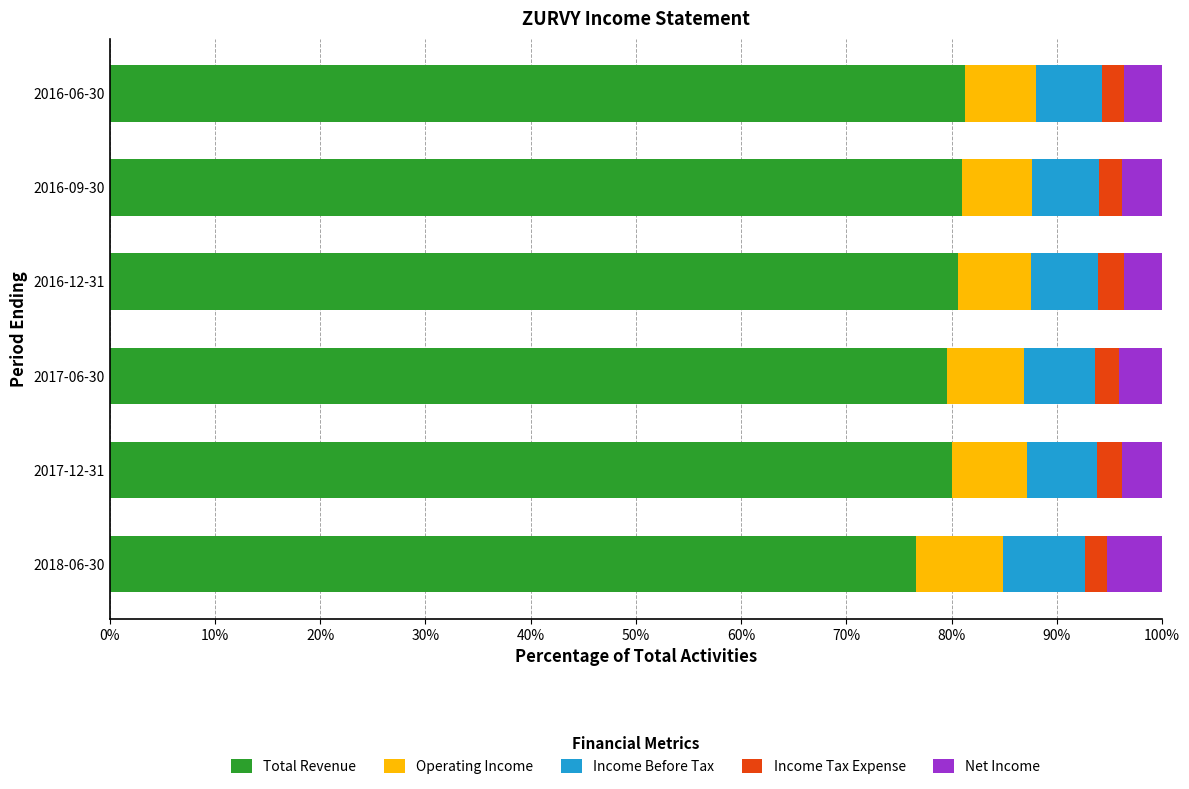

What is the total value across all series at 2018-06-30?

100.0